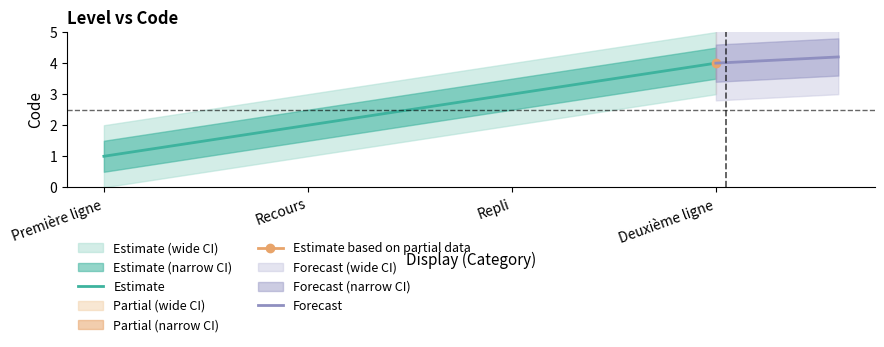

Reading left to right, what are all the values shown in this chart?

1	2	3	4